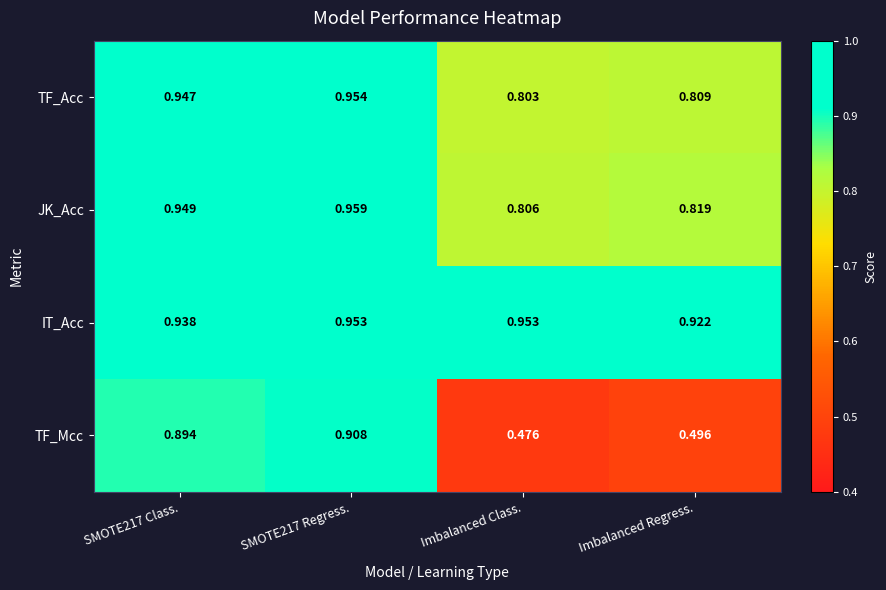

List the series in order of their peak value, highest first.

JK_Acc, TF_Acc, IT_Acc, TF_Mcc